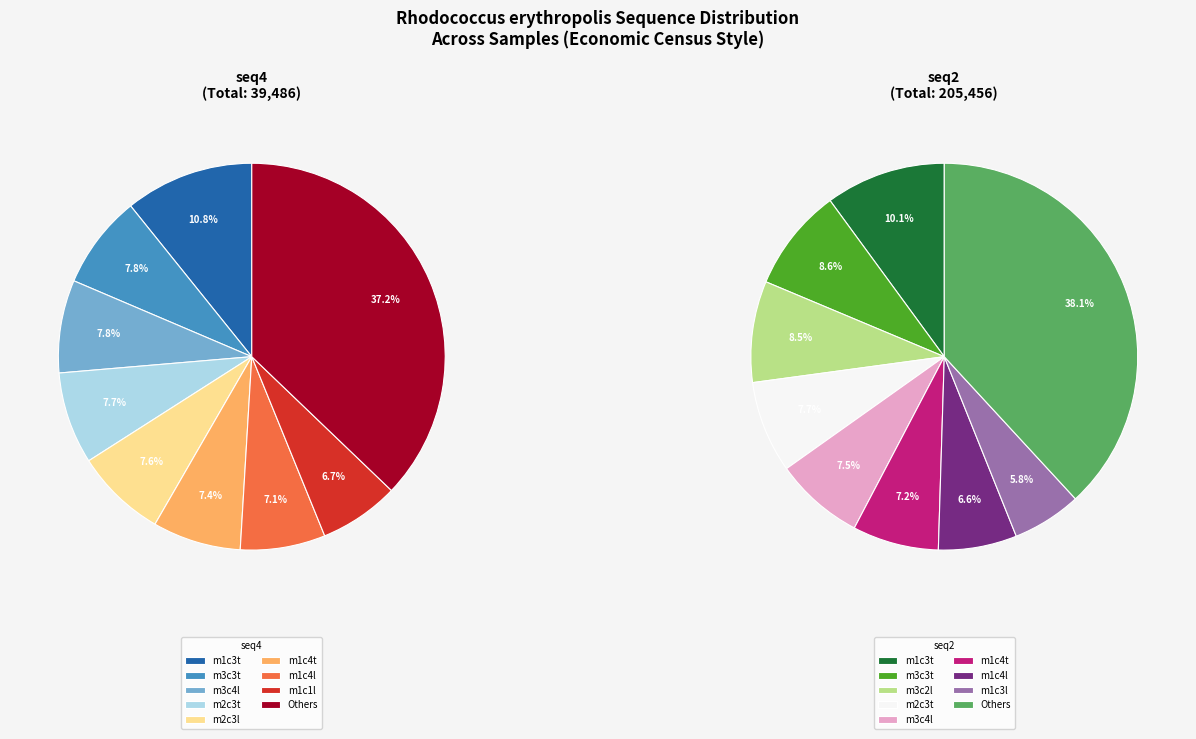

Does any single category account for the majority?

No